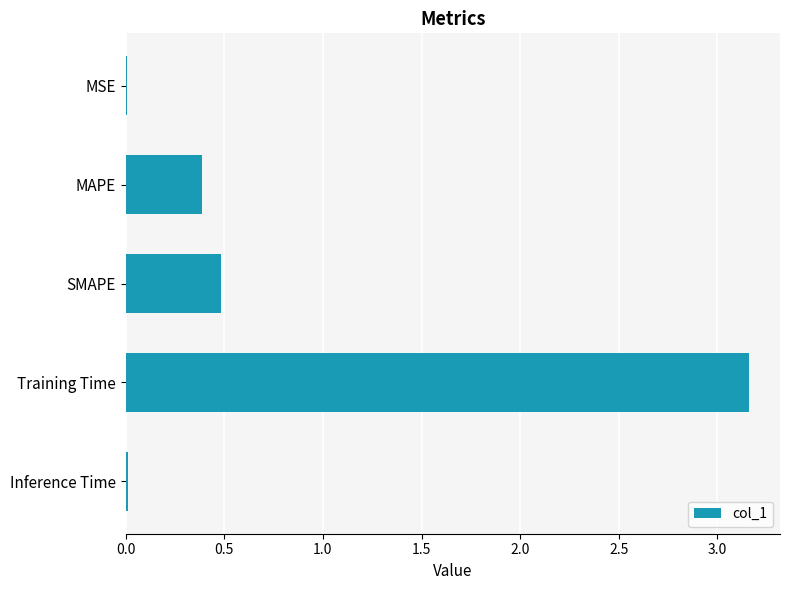

Which category has the highest value across all series?

Training Time